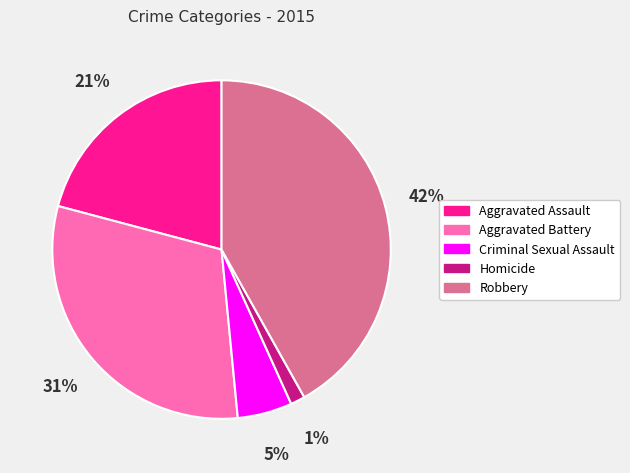

What is the smallest slice in the pie chart?

Homicide